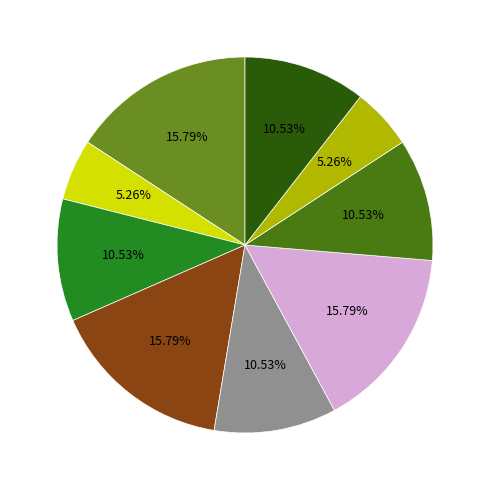

Does any single category account for the majority?

No